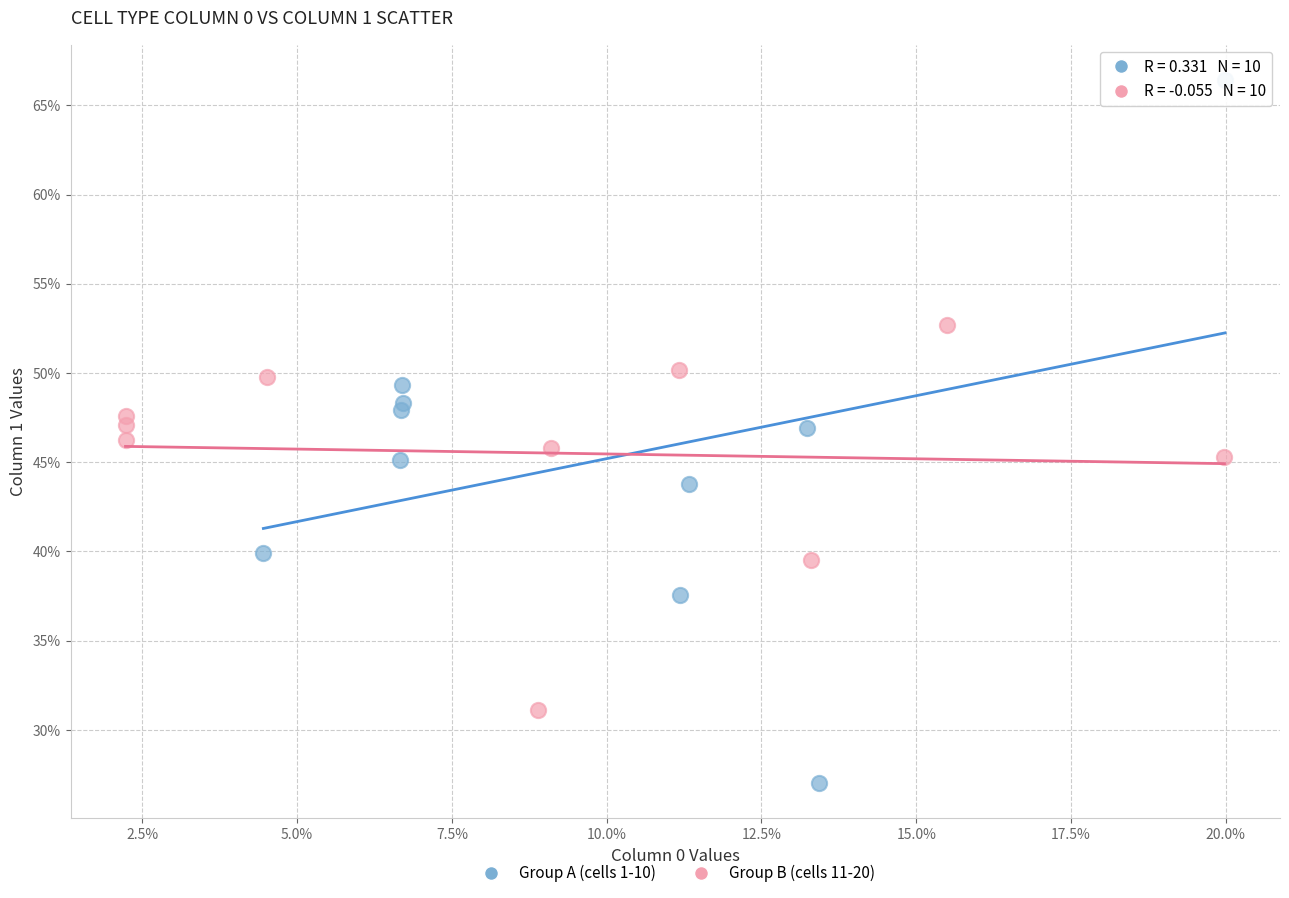

Which series reaches the minimum Y coordinate?

Group A (cells 1-10)